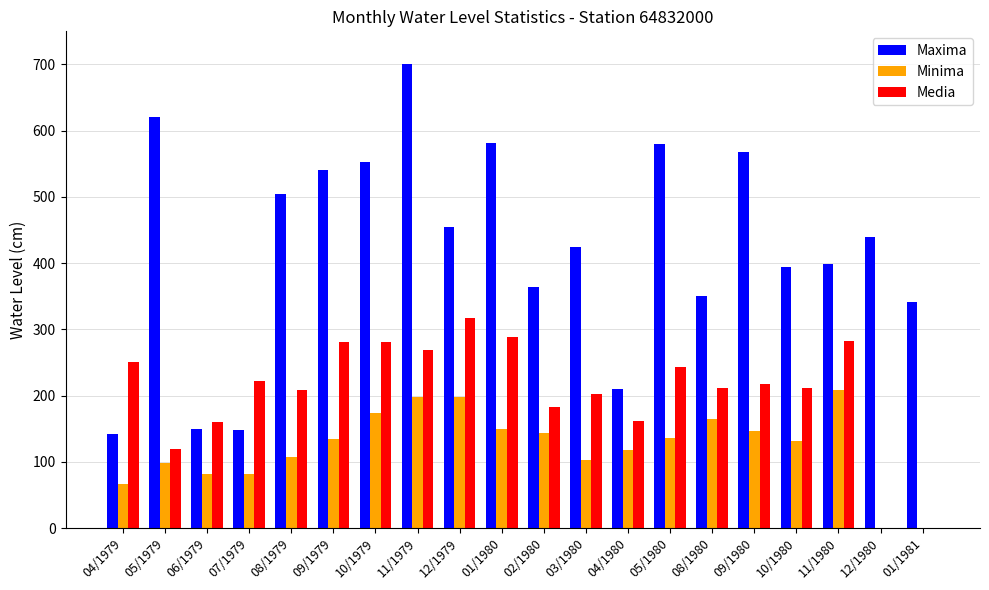

Is the value of Minima at 12/1980 greater than the value of Maxima at 01/1980?

No